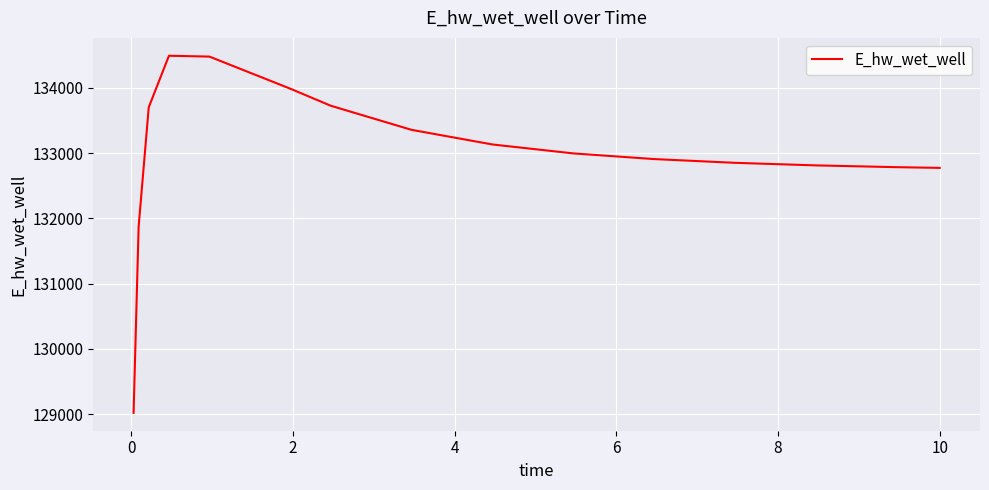

What is the difference between the maximum and minimum values?

5473.0